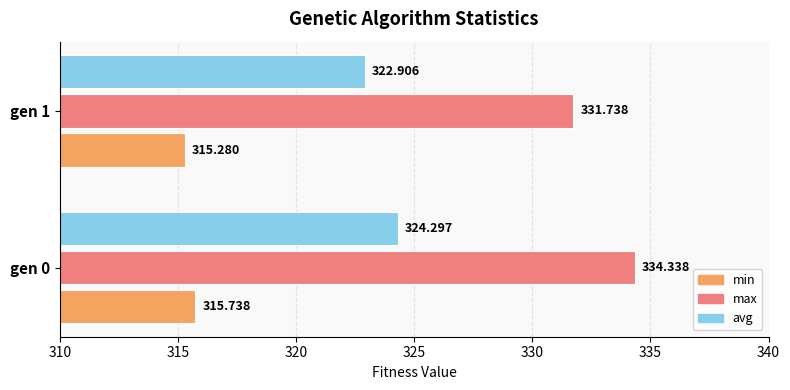

At gen 1, list the series in order from largest to smallest.

max, avg, min